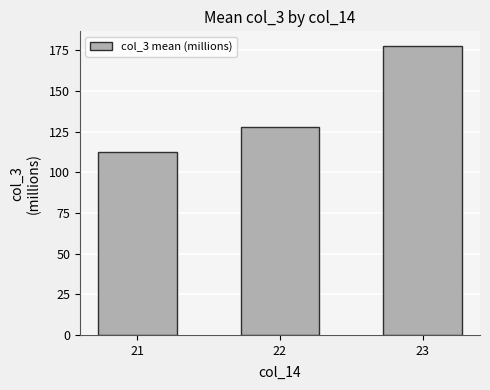

How many bars are there in total?

3